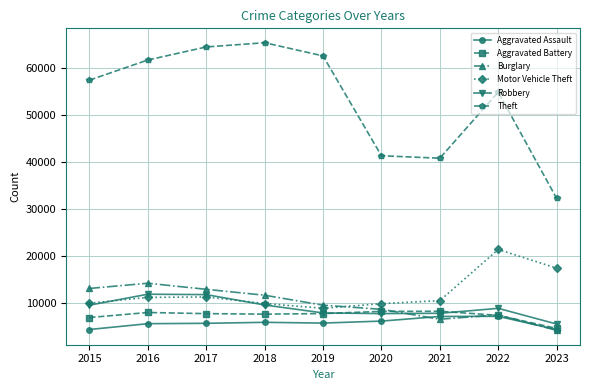

What is the difference between the second highest and second lowest values in the Theft series?

23588